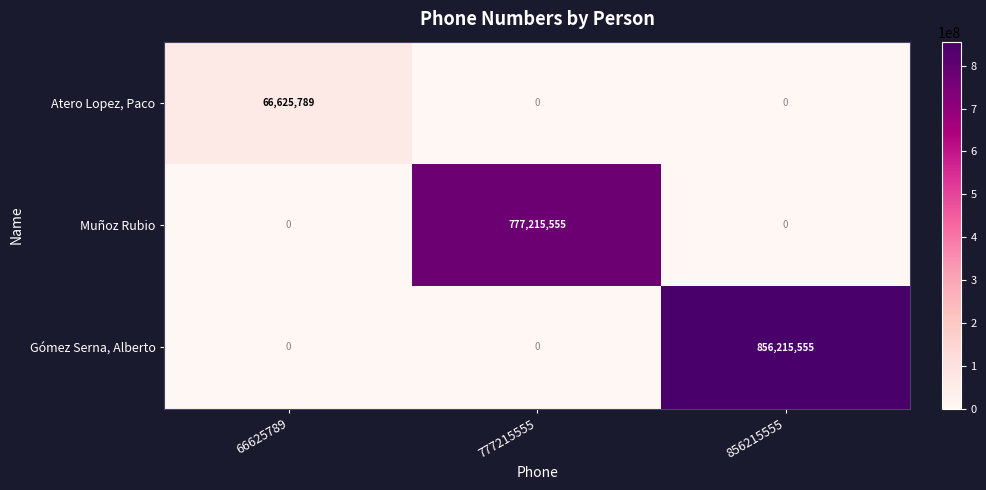

The Muñoz Rubio series shows -266980351 at 66625789. True or false?

False